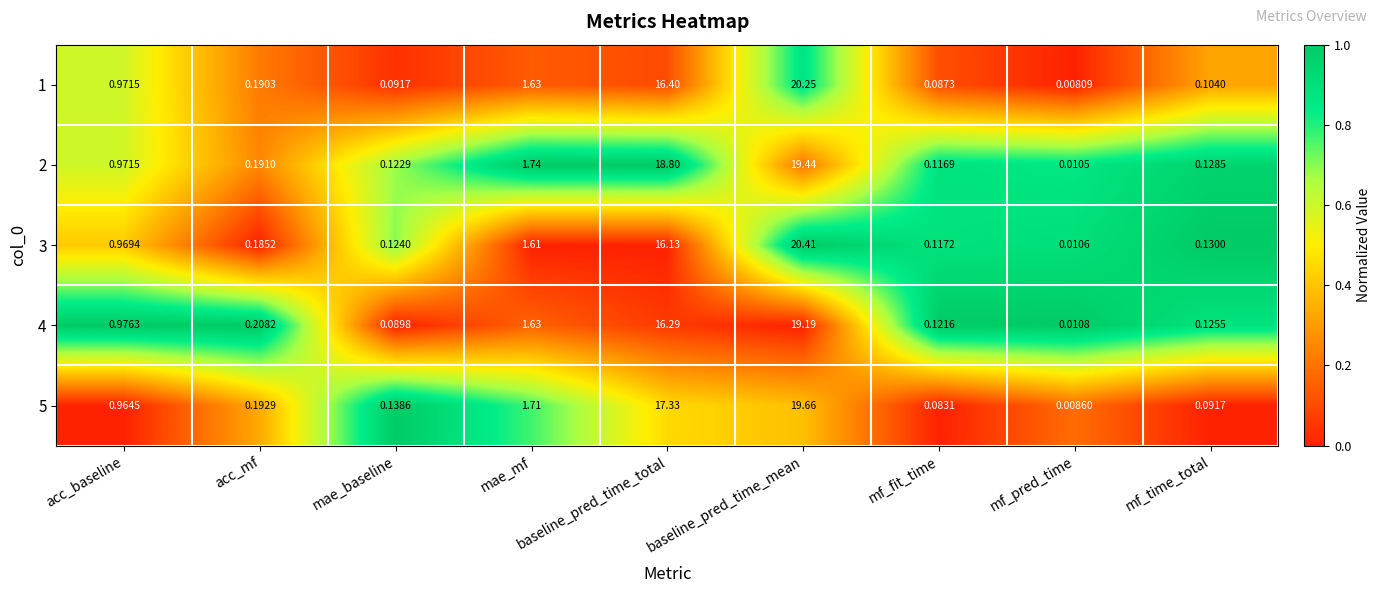

Which series has the widest spread of values?

3